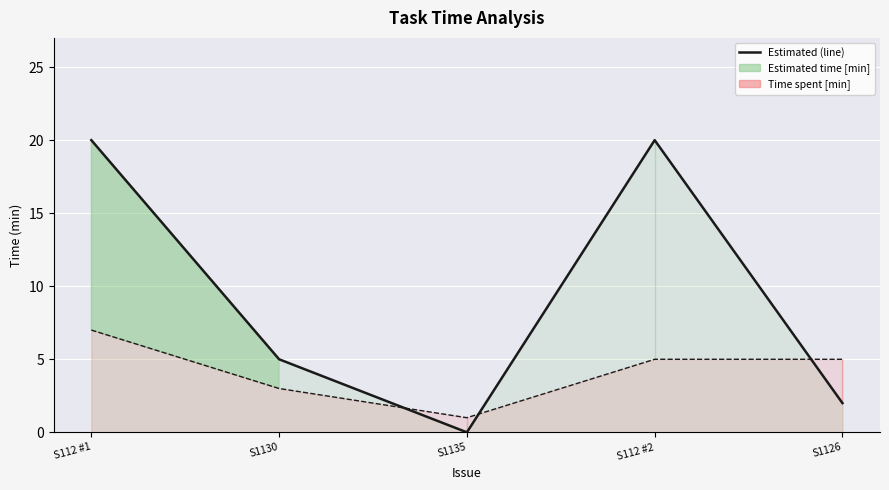

Reading left to right, what are all the values shown in this chart?

Estimated time [min] (line): 20	5	0	20	2
Time spent [min] (line): 7	3	1	5	5